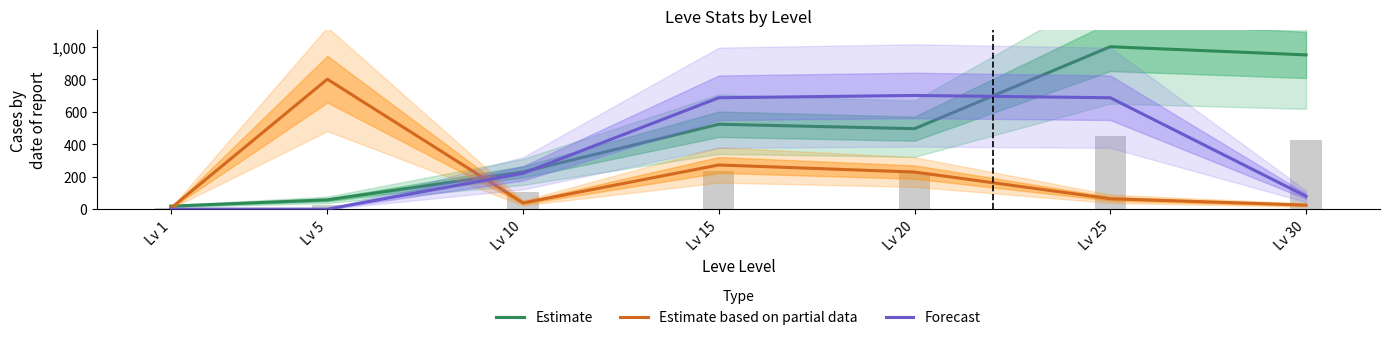

The value of Estimate based on partial data at Lv 5 is 418.2. True or false?

False